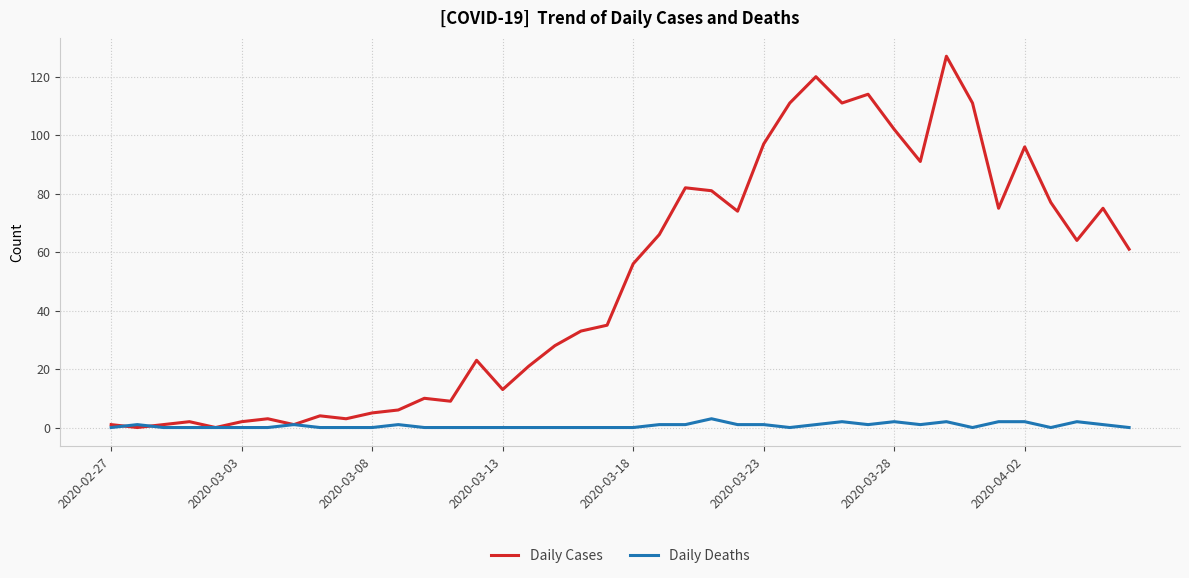

List the series in order of their peak value, lowest first.

Daily Deaths, Daily Cases